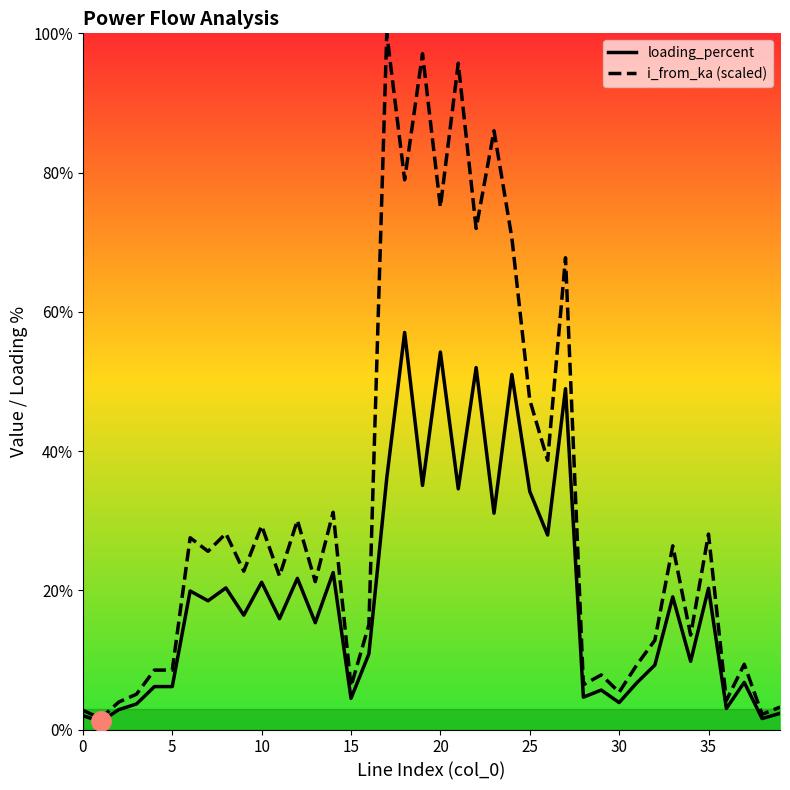

What is the smallest value displayed?

1.2